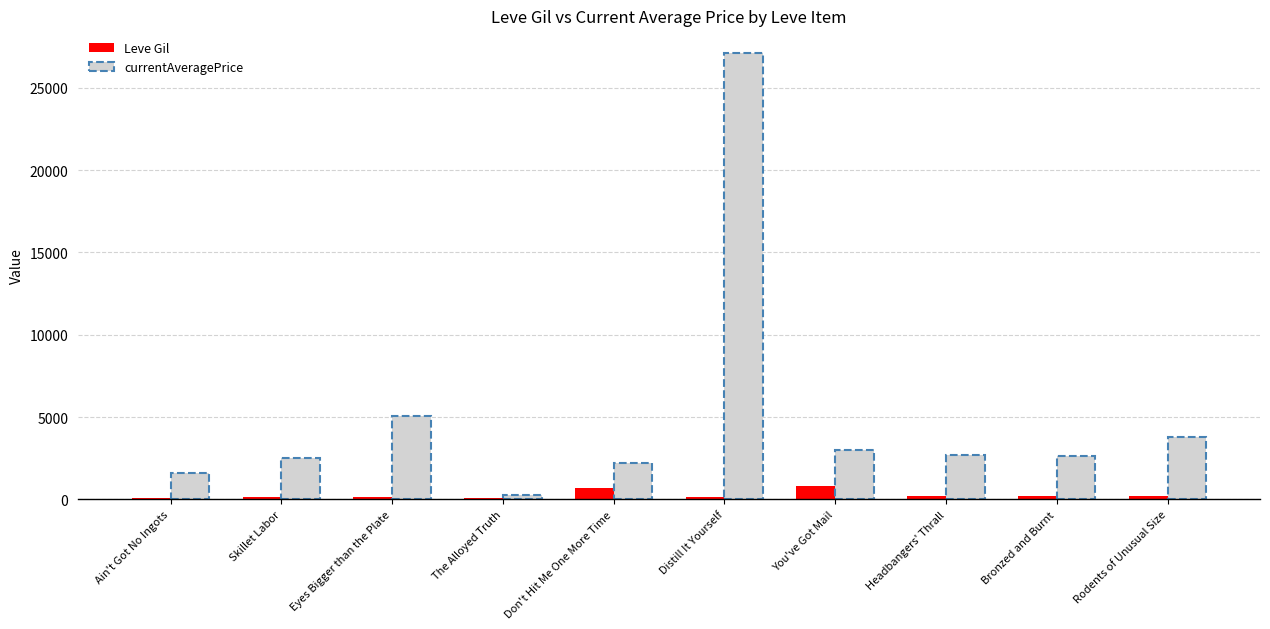

What are all the series names shown in the legend?

Leve Gil, currentAveragePrice